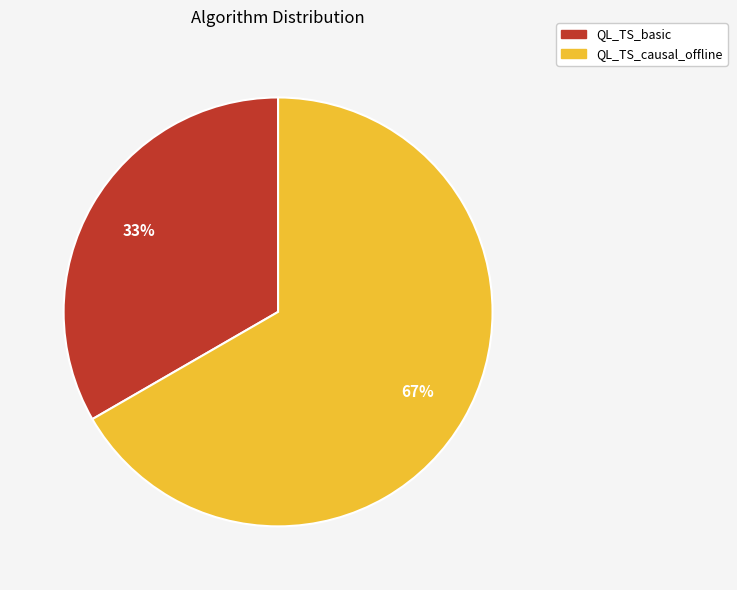

How many slices are in this pie chart?

2